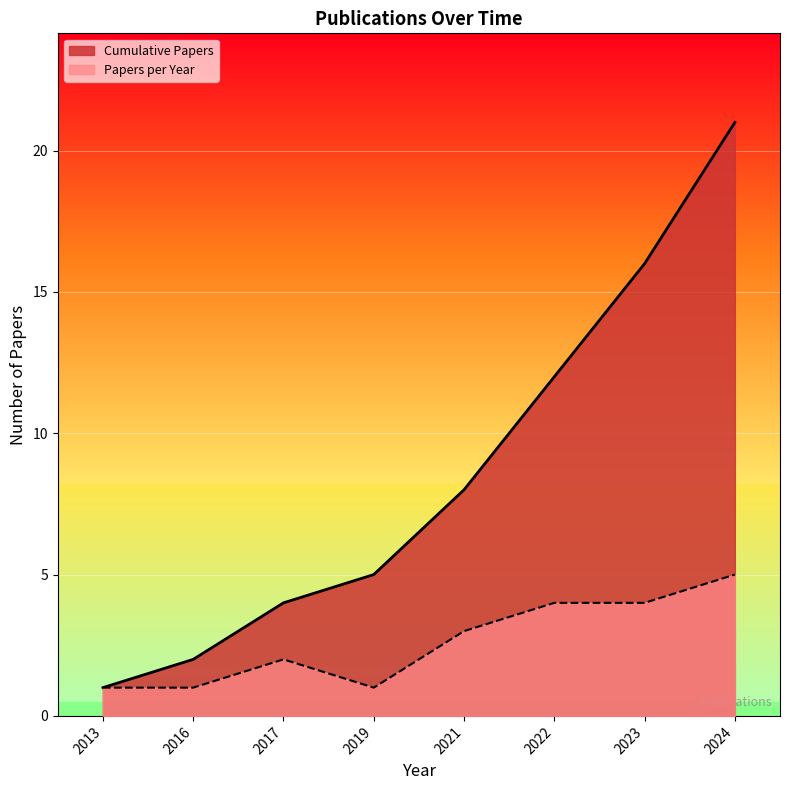

The value at 2024-02-07 is 10. True or false?

False